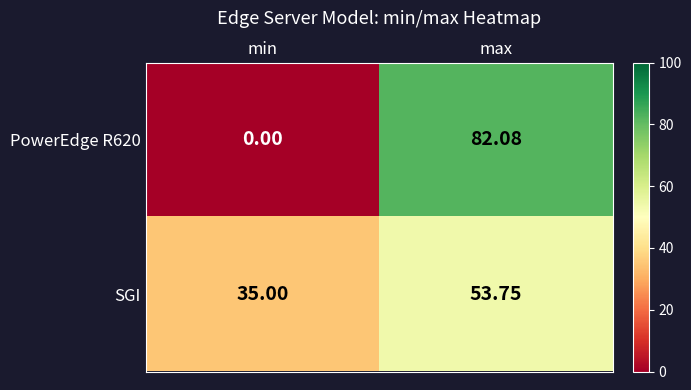

Which series has the largest total across all categories?

SGI